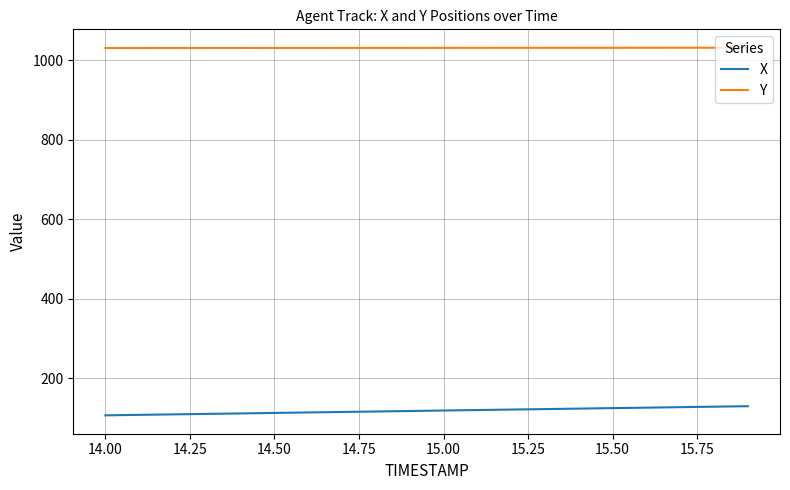

What is the lowest value of the X series?

107.0